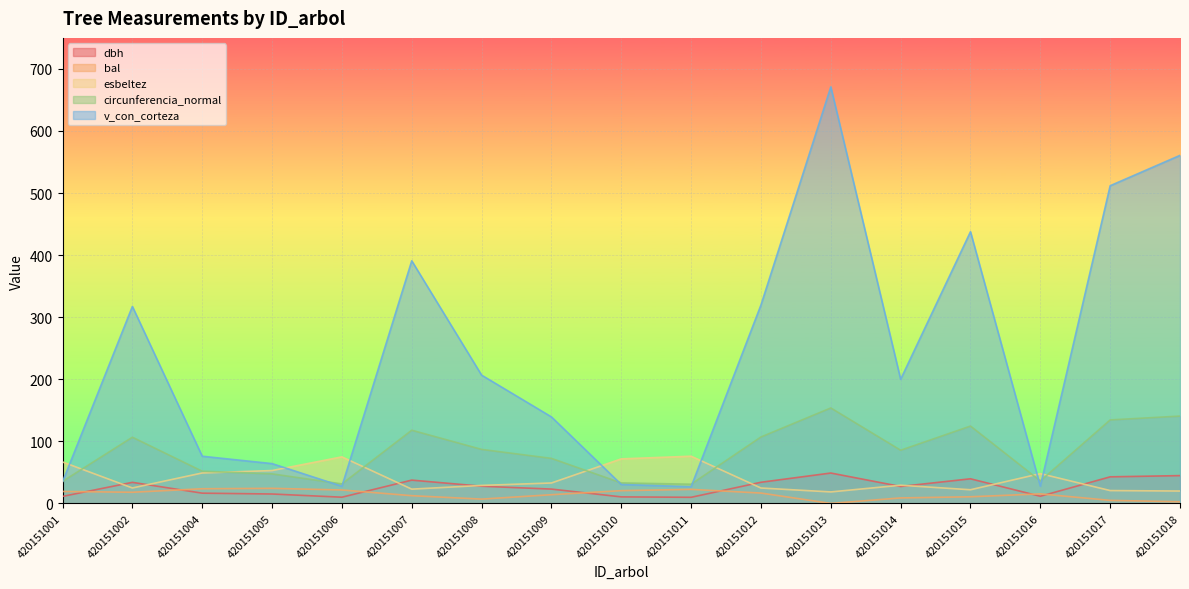

Reading right to left, what are all the values shown in this chart?

dbh: 44.8	42.8	11.5	39.7	27.3	48.9	34.1	9.8	10.5	23.1	27.7	37.5	10.0	15.2	16.5	33.9	11.3
bal: 2.7	4.9	15.3	10.7	8.8	0.0	16.7	22.6	20.5	14.0	6.9	12.4	21.6	24.3	23.6	18.0	19.2
esbeltez: 19.9	20.7	48.0	22.0	29.3	18.5	24.8	76.1	71.8	32.9	29.0	23.0	75.0	53.0	49.0	24.9	66.8
circunferencia_normal: 140.7	134.5	36.2	124.6	85.7	153.8	107.0	30.9	33.0	72.5	87.0	117.9	31.4	47.6	51.9	106.6	35.5
v_con_corteza: 560.7	511.8	27.8	437.7	200.0	671.1	319.7	26.9	30.5	139.4	206.7	390.8	27.6	64.1	76.0	317.3	34.8